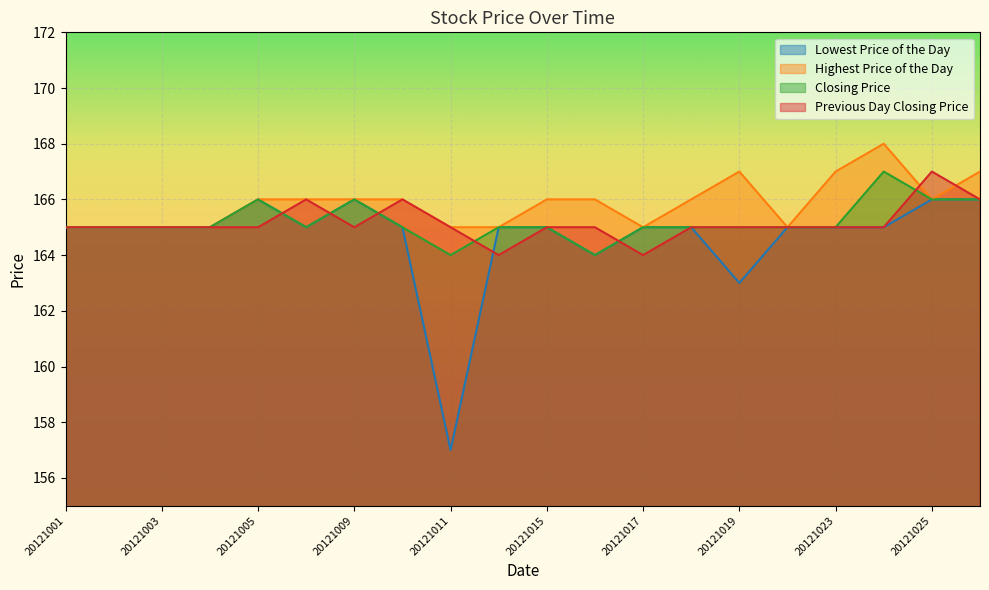

How many intersections are there between Highest Price of the Day and Previous Day Closing Price?

2